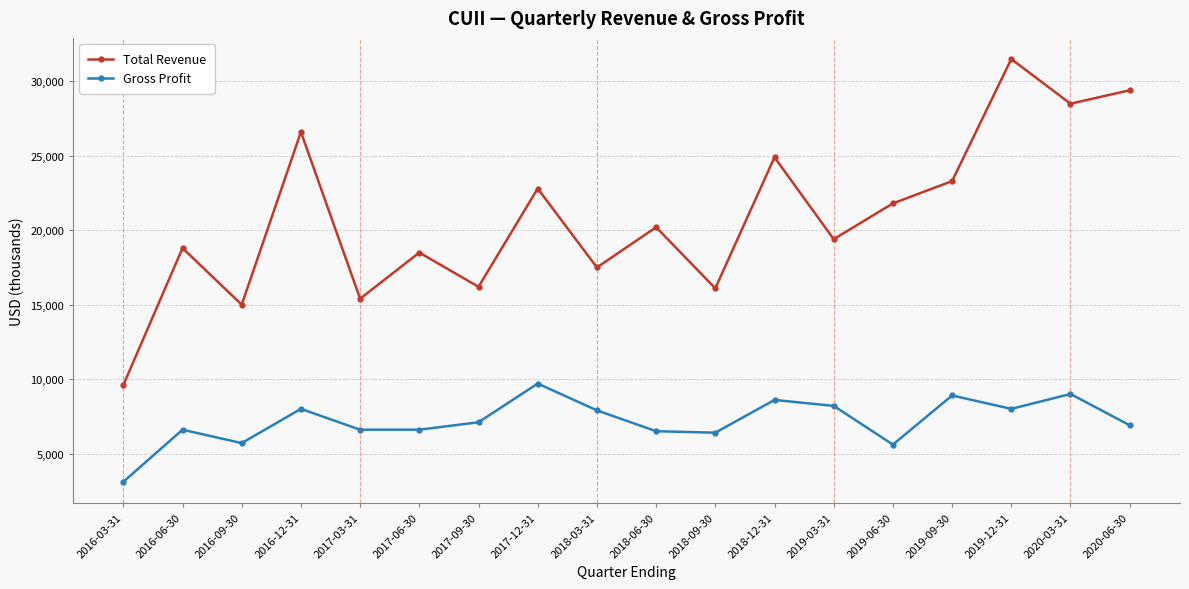

Rank the series at 2018-12-31 from highest to lowest value.

Total Revenue, Gross Profit